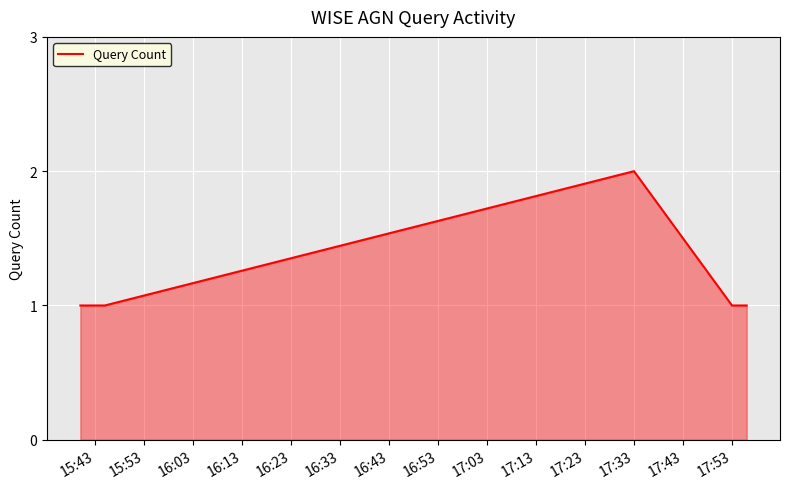

What is the sum of all values?

7